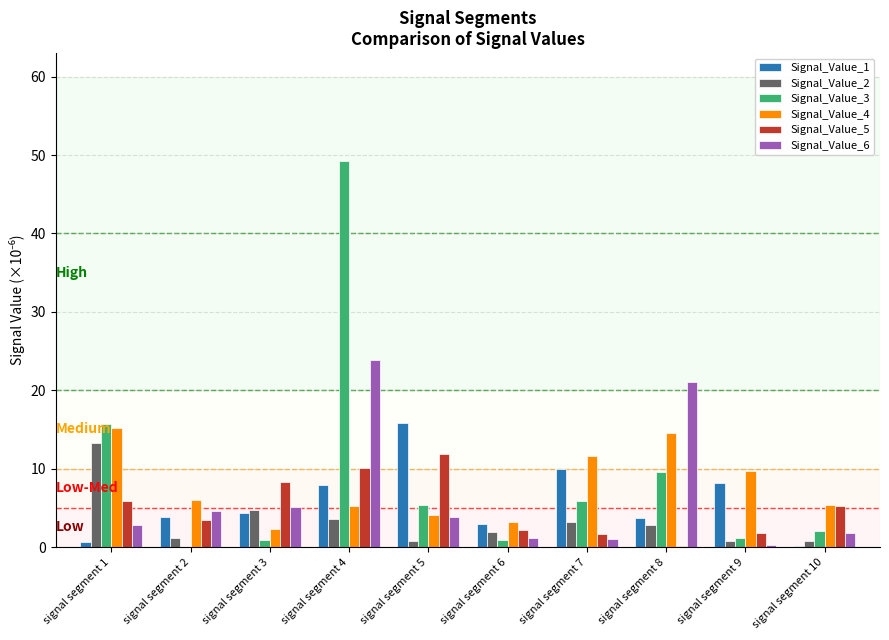

The Signal_Value_3 series shows 2.1 at signal segment 10. True or false?

True